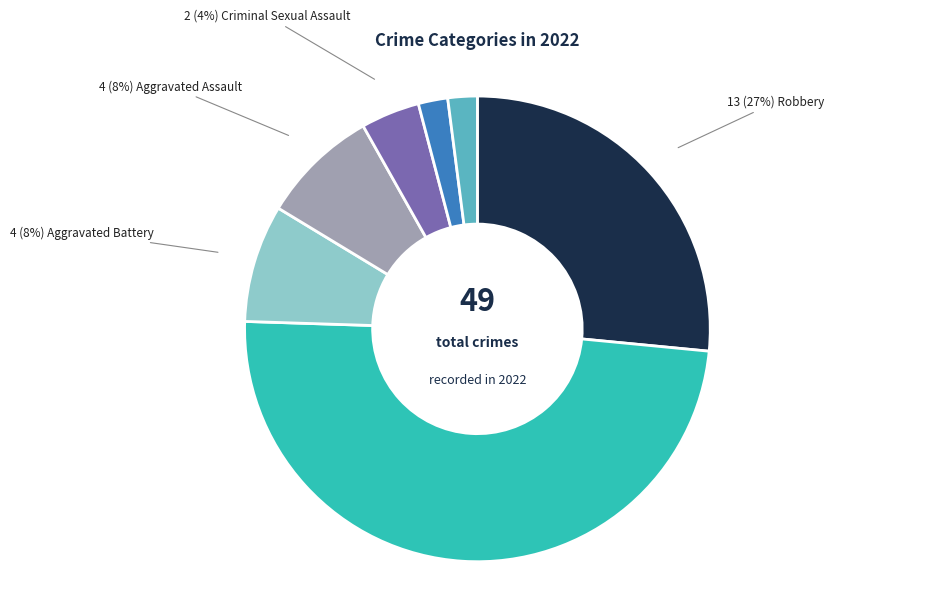

Is there any slice that represents more than half of the pie?

No